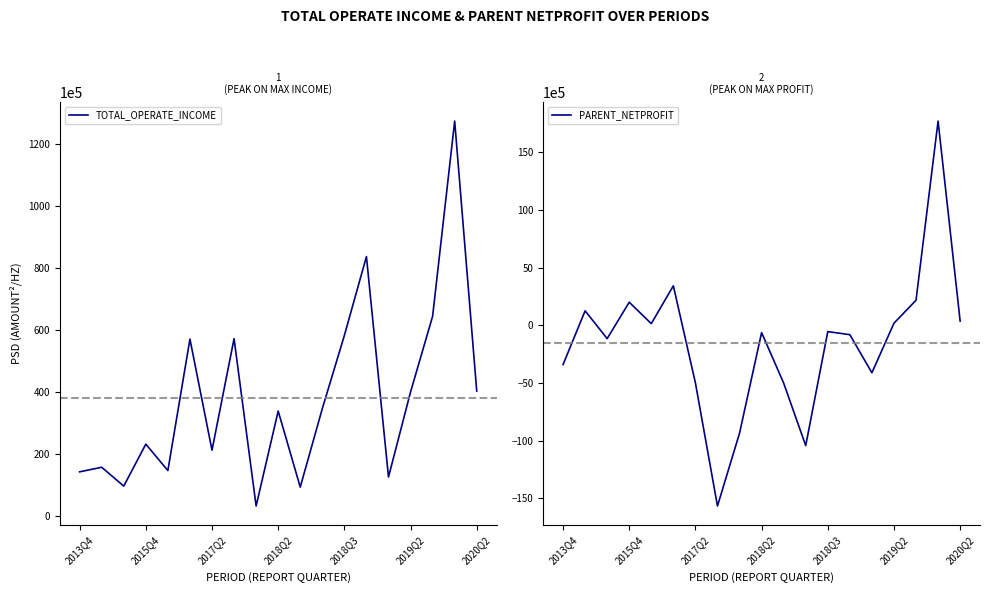

At 2015Q4, list the series in order from smallest to largest.

PARENT_NETPROFIT, TOTAL_OPERATE_INCOME